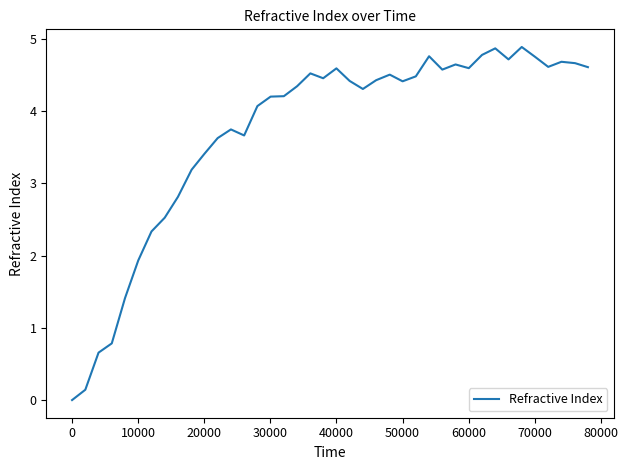

How many positive values are there?

39